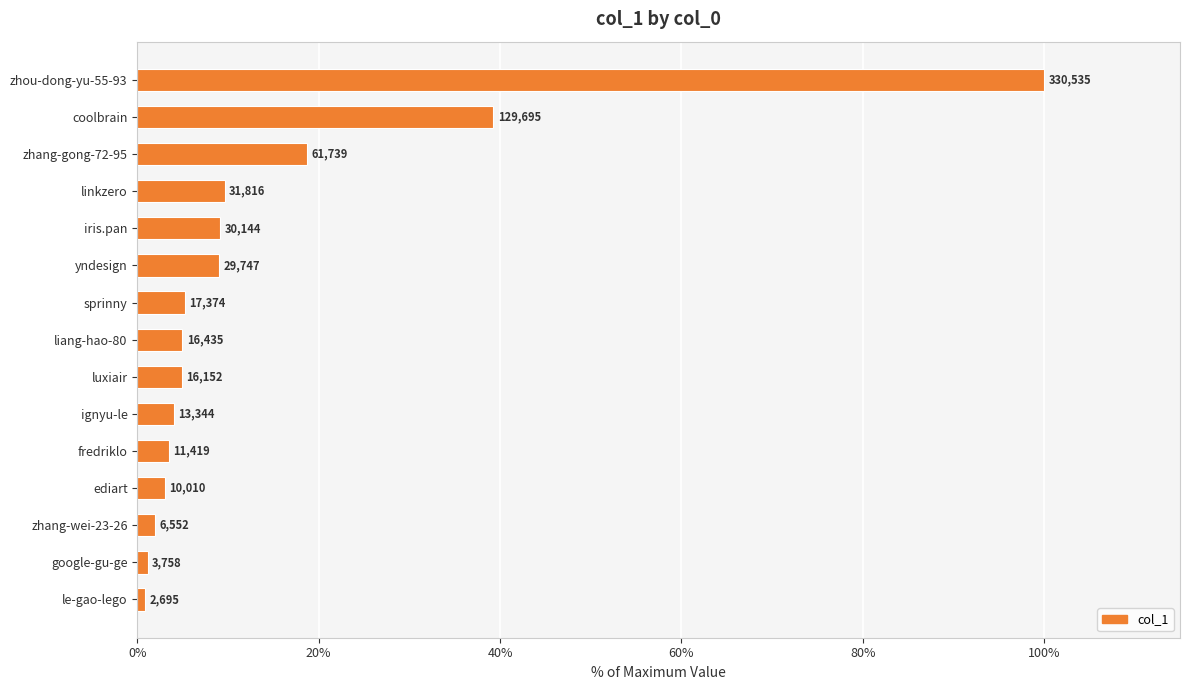

How many bars are there in total?

15